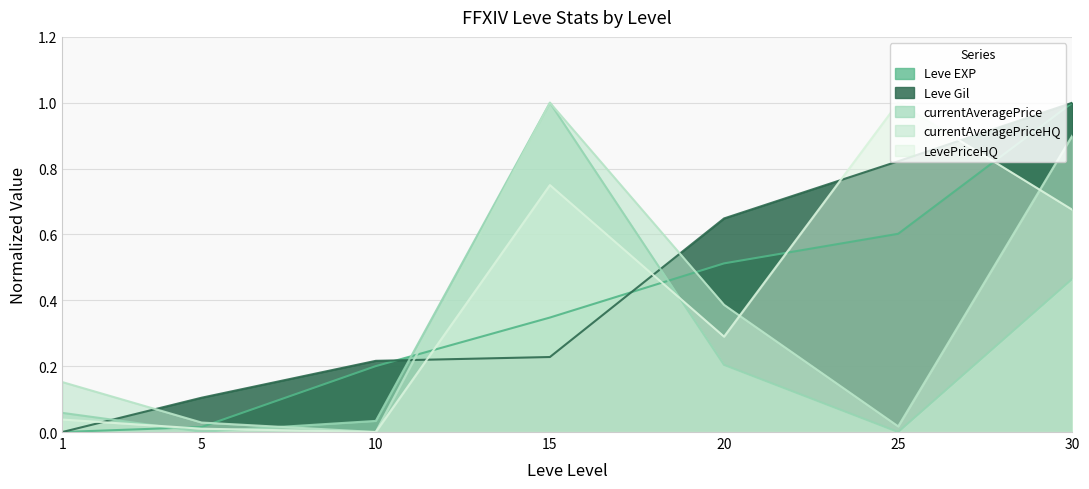

Between which two adjacent categories do LevePriceHQ and Leve Gil first intersect?

1 and 5